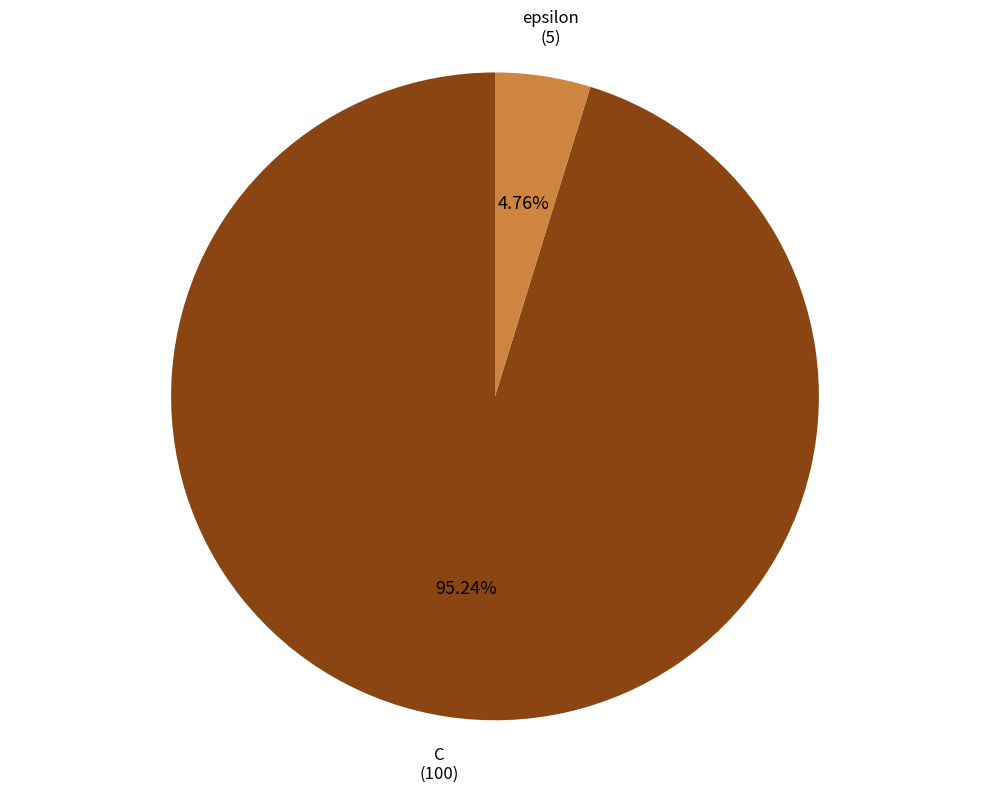

Which has a higher value, epsilon or C?

C